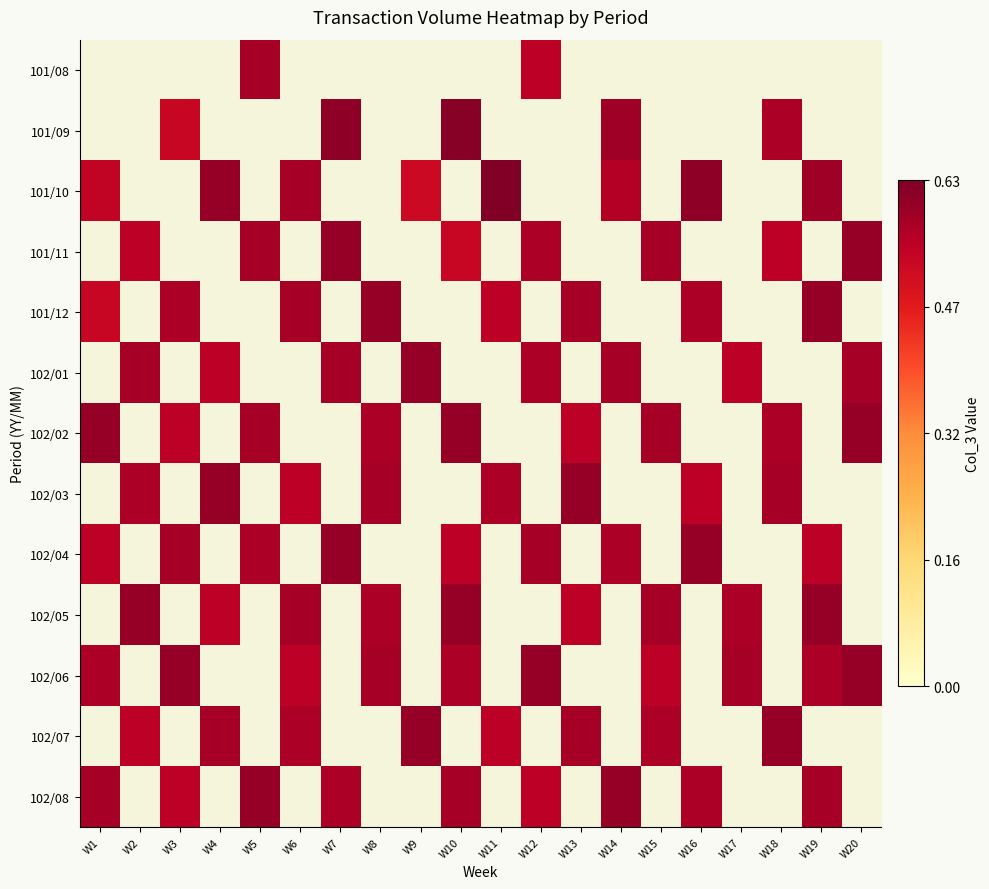

True or false: 102/04 has a value of 0.3 at W10.

False